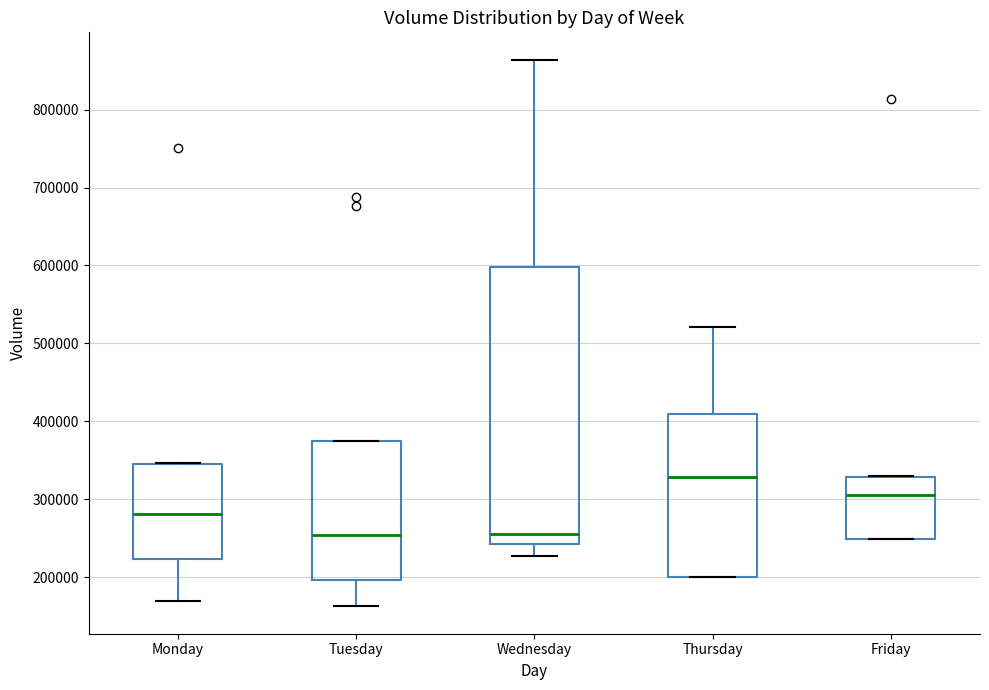

Where is the upper edge of the box for Monday on the y-axis? The values are not printed on the chart, so give them approximately, as read against the axis.

340000